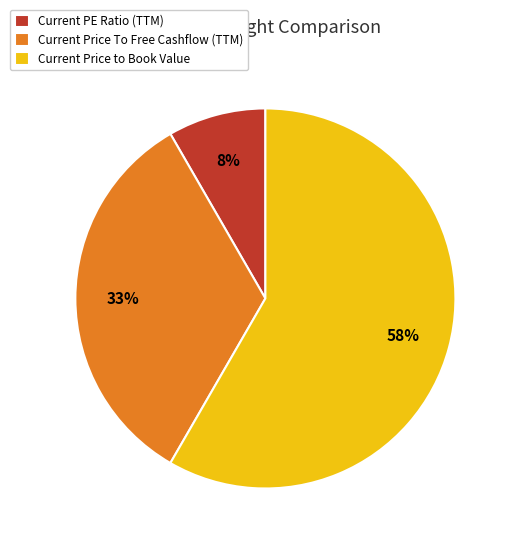

Which category has the smallest portion of the pie?

Current PE Ratio (TTM)